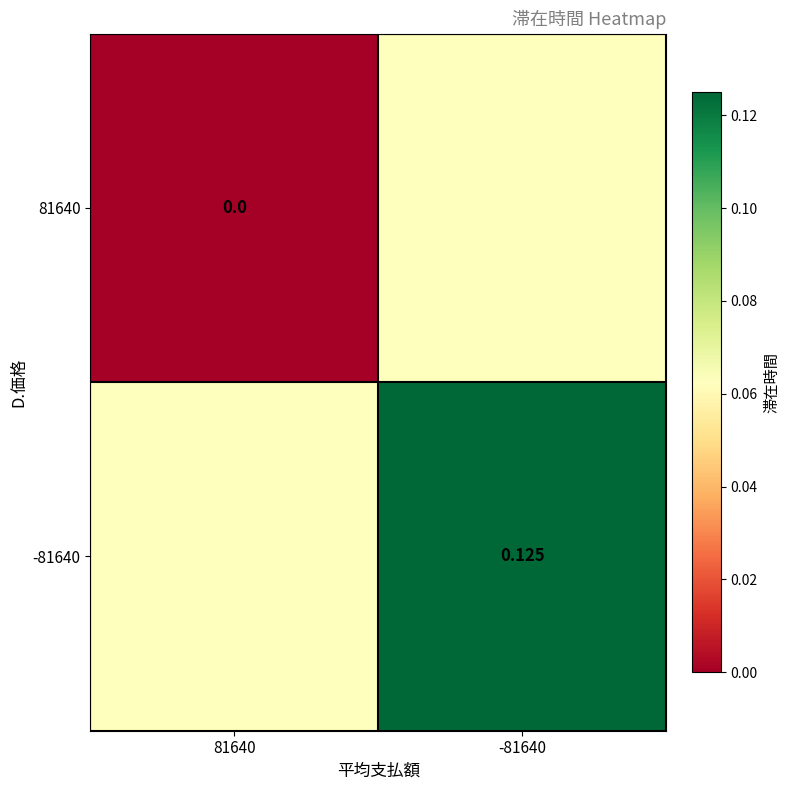

Rank the series by their maximum value, from lowest to highest.

81640, -81640